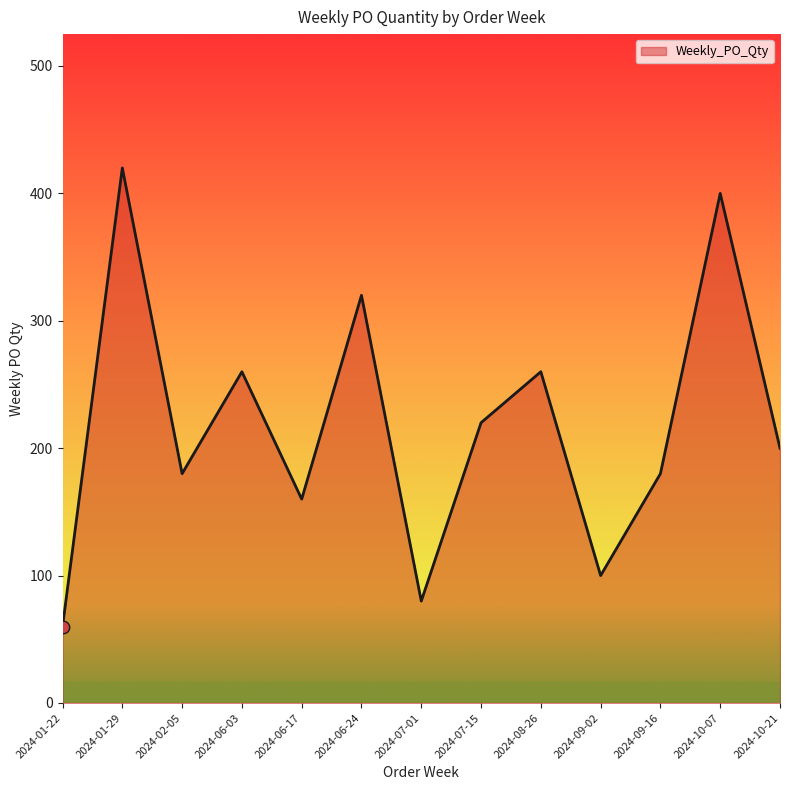

What is the change in value from 2024-08-26 to 2024-09-02?

-160